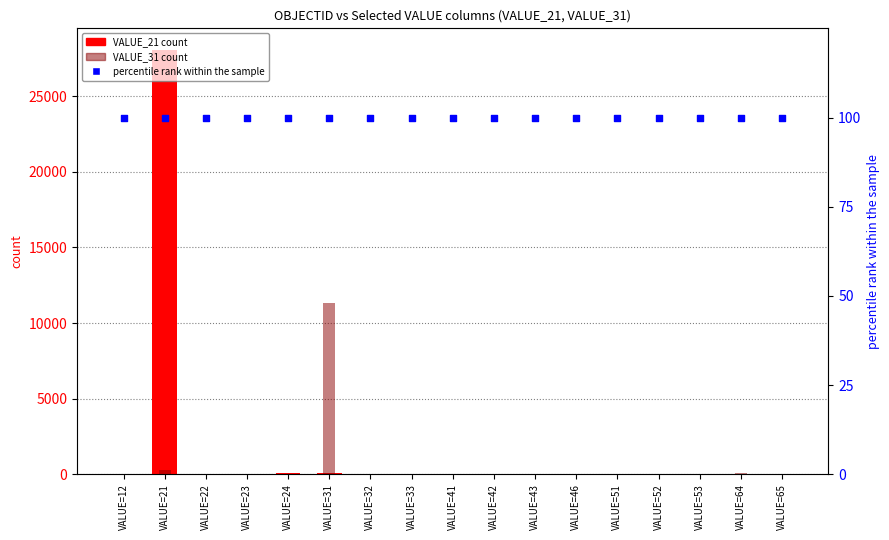

What is the total value across all series at VALUE=31?

11538